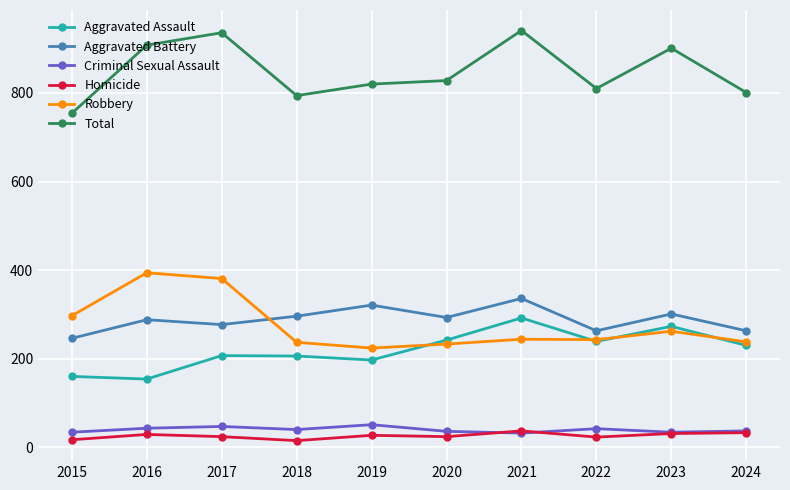

True or false: Robbery has more than 1 interior local peaks.

True